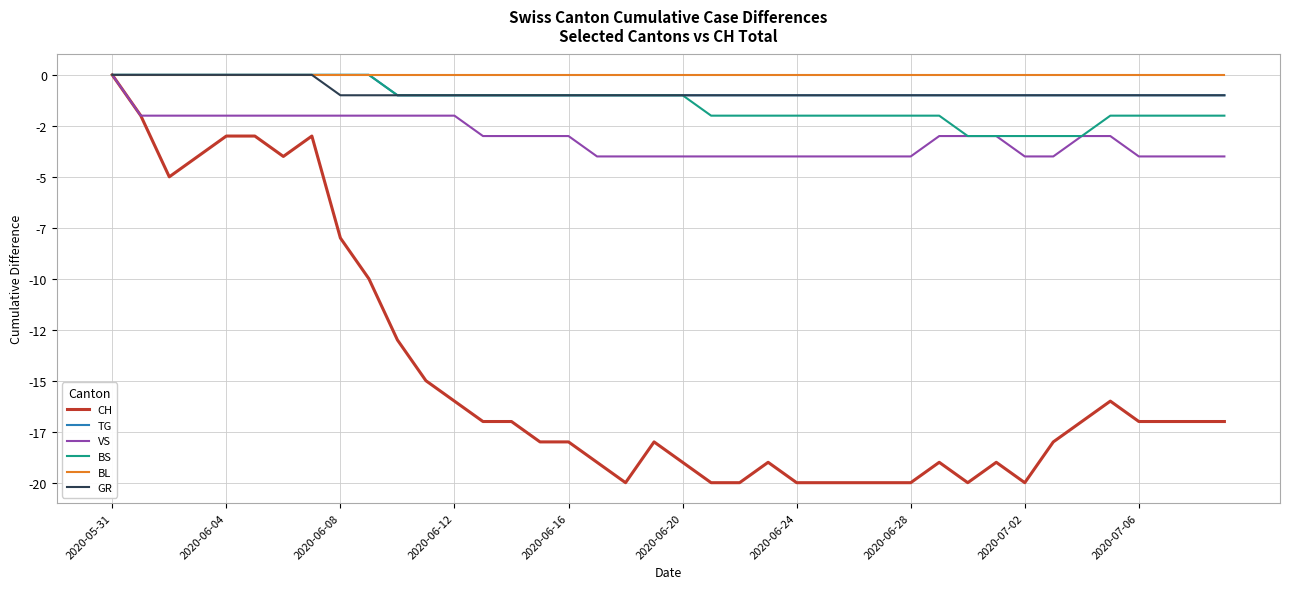

What is the label of the 40th point from the right?

2020-05-31